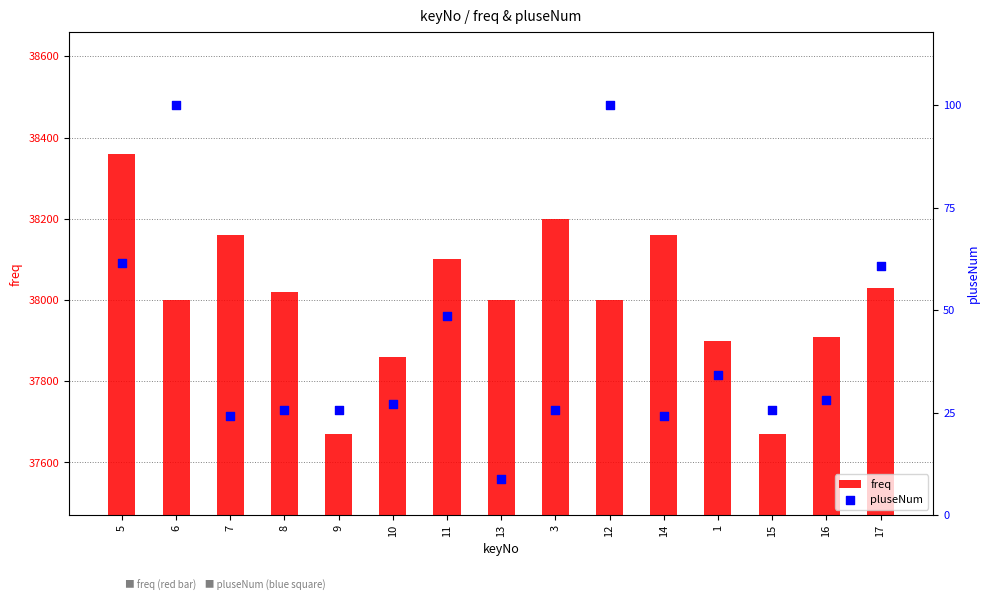

Which series reaches the minimum Y coordinate?

pluseNum